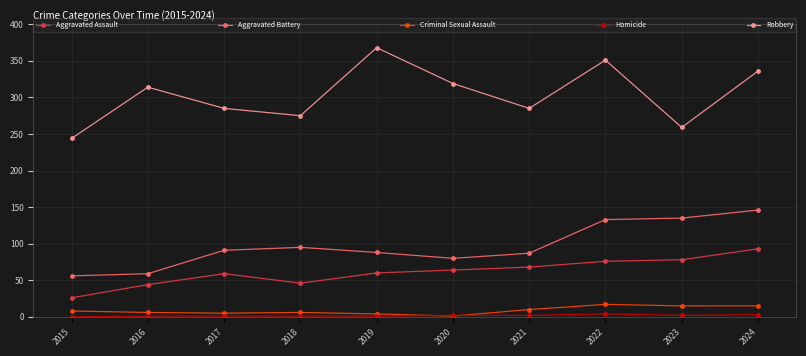

Is the value of Robbery at 2018 greater than the value of Criminal Sexual Assault at 2024?

Yes